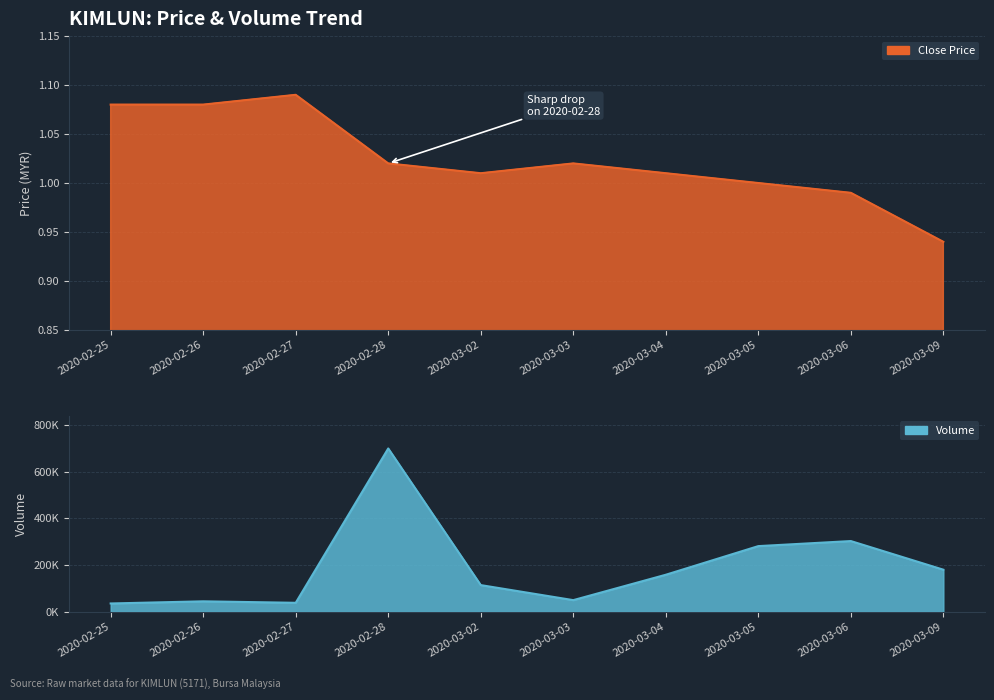

What are all the series names shown in the legend?

close, vol